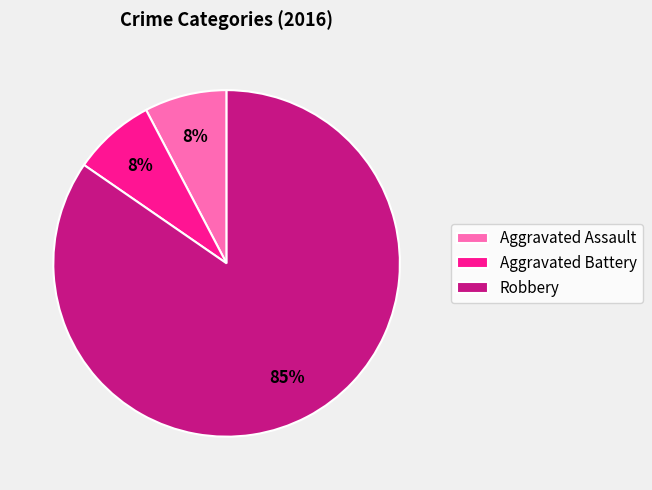

How many segments does this pie chart have?

3